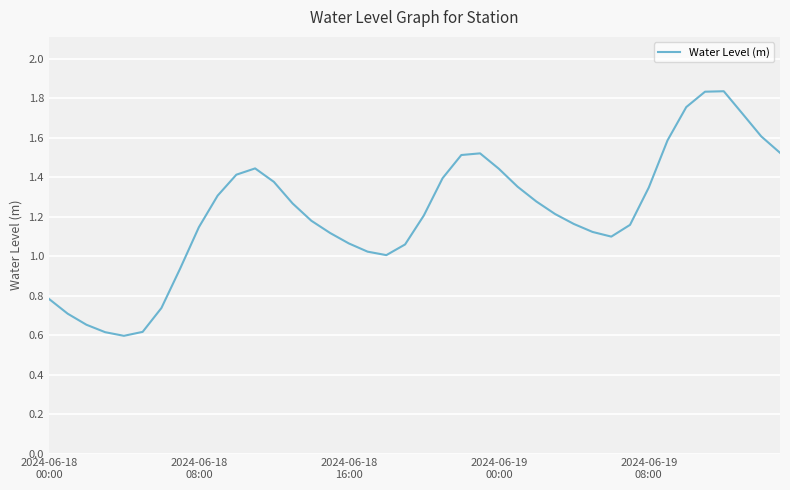

What is the minimum value shown in the chart?

0.6